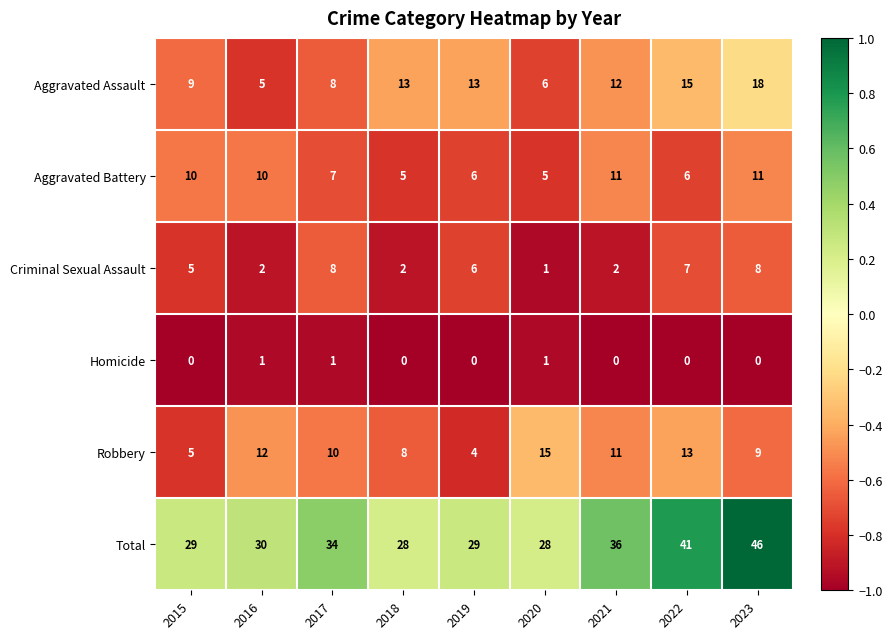

The value of Aggravated Battery at 2022 is 6. True or false?

True